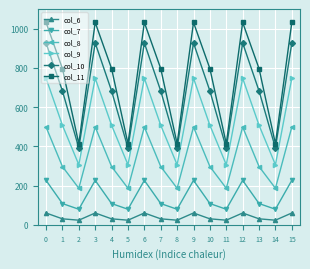

What are all the series names shown in the legend?

col_6, col_7, col_8, col_9, col_10, col_11